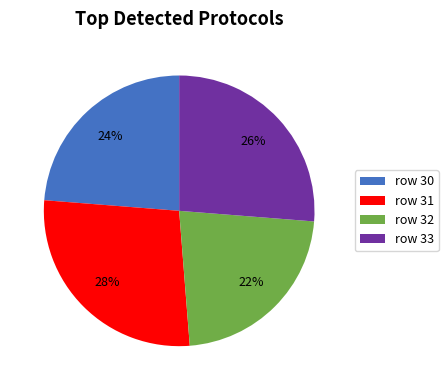

How many slices are in this pie chart?

4